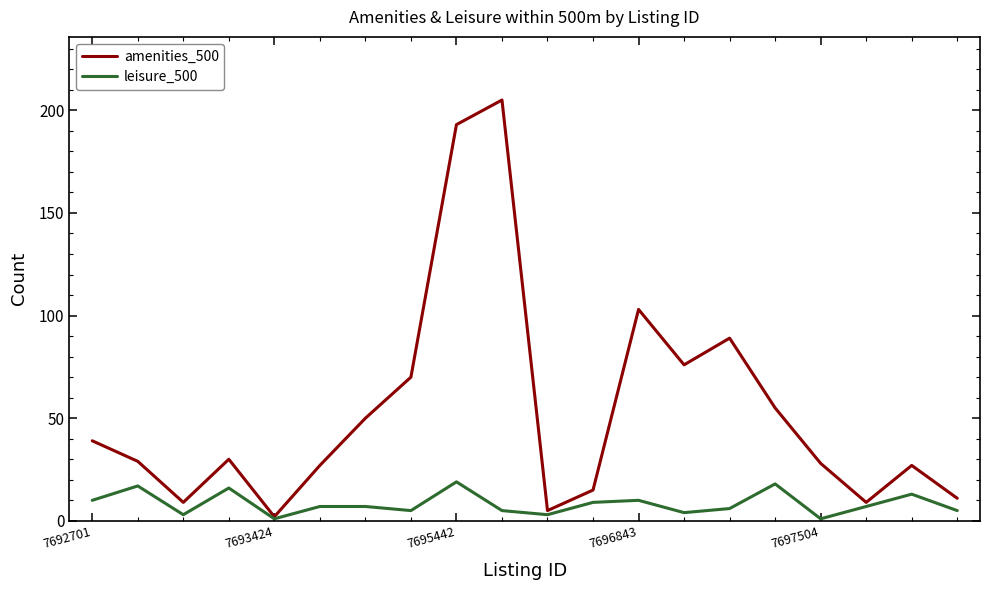

Which series has the largest total across all categories?

amenities_500